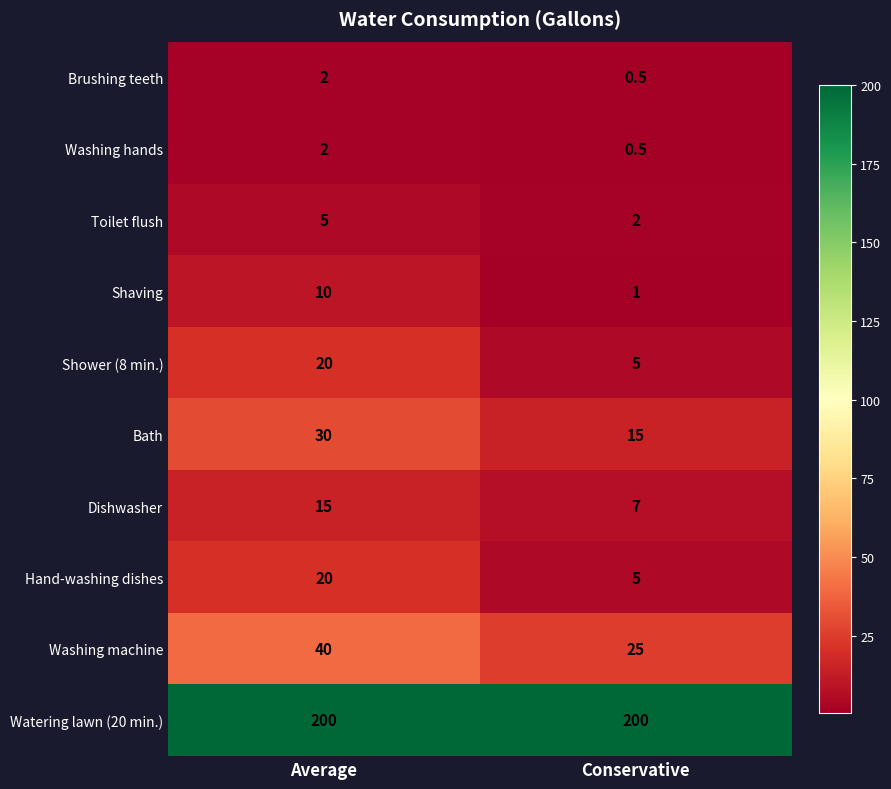

At how many categories does at least one series exceed 10?

2